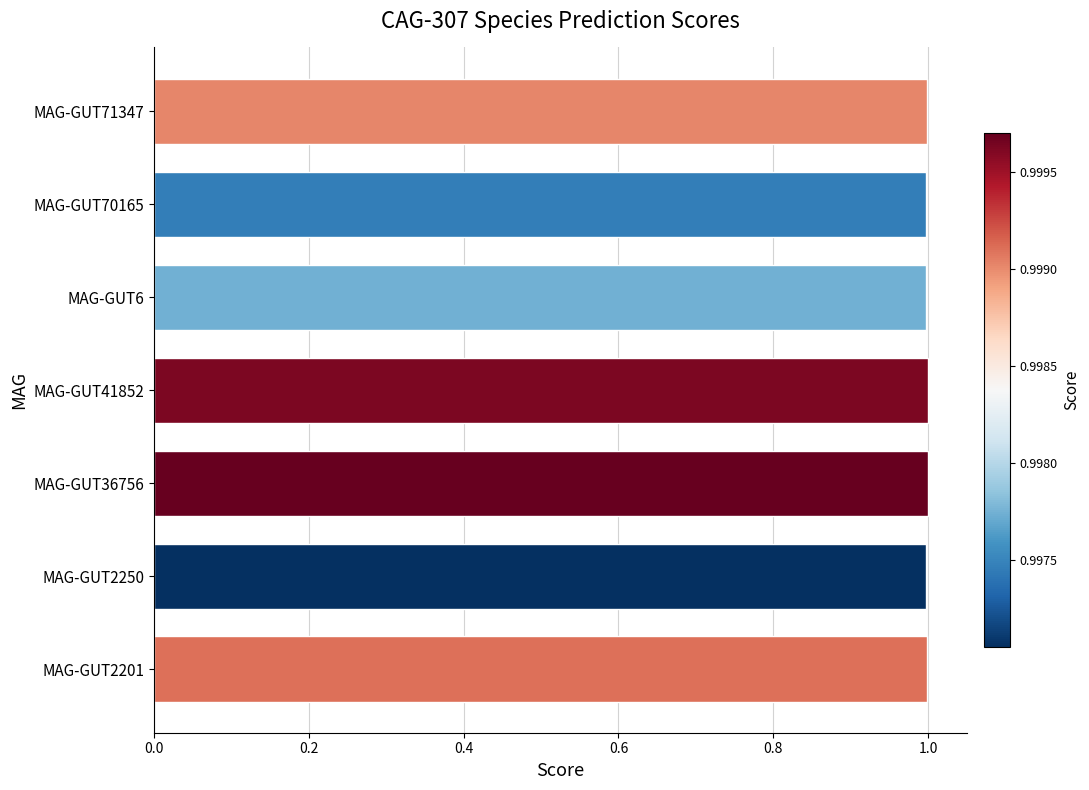

What is the sum of the values at MAG-GUT2250 and MAG-GUT36756?

2.0